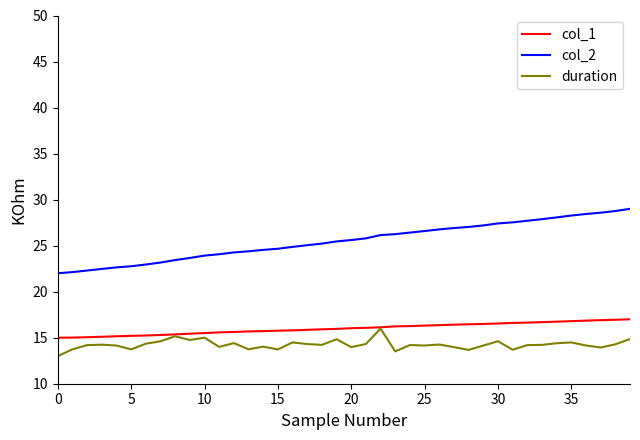

Which series has the largest range (max minus min)?

col_2